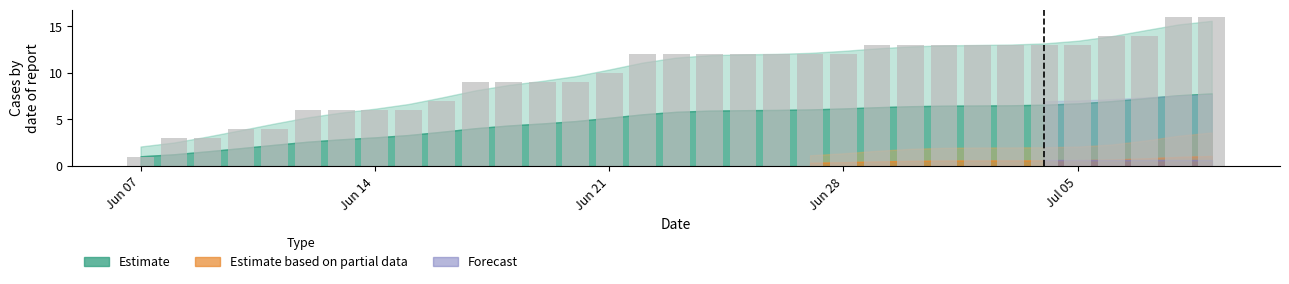

How many data points does each series have?

33